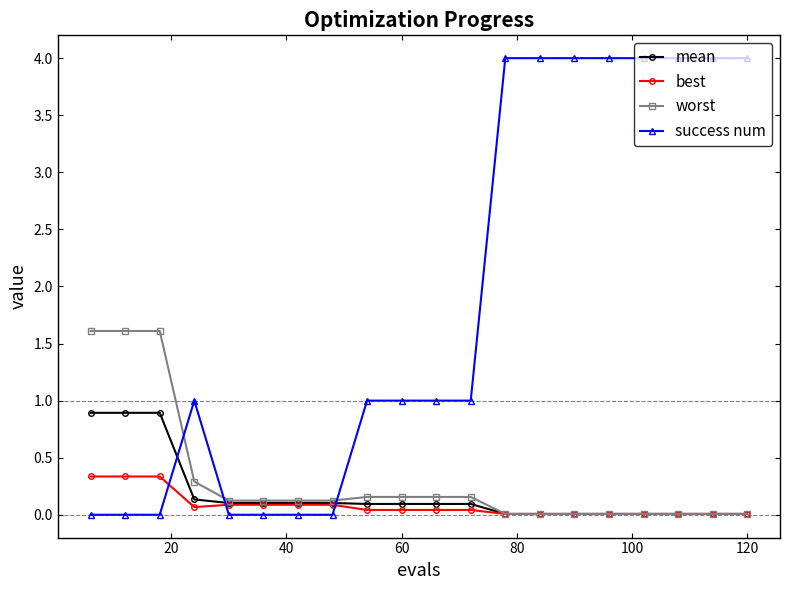

Which series has the widest spread of values?

success num